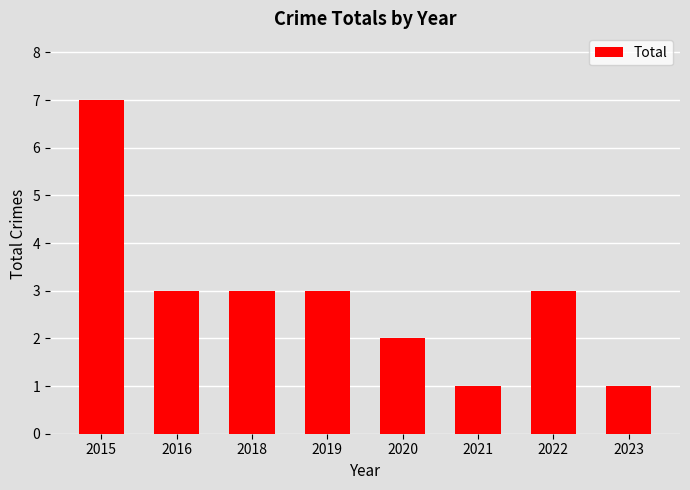

What is the sum of all values?

23